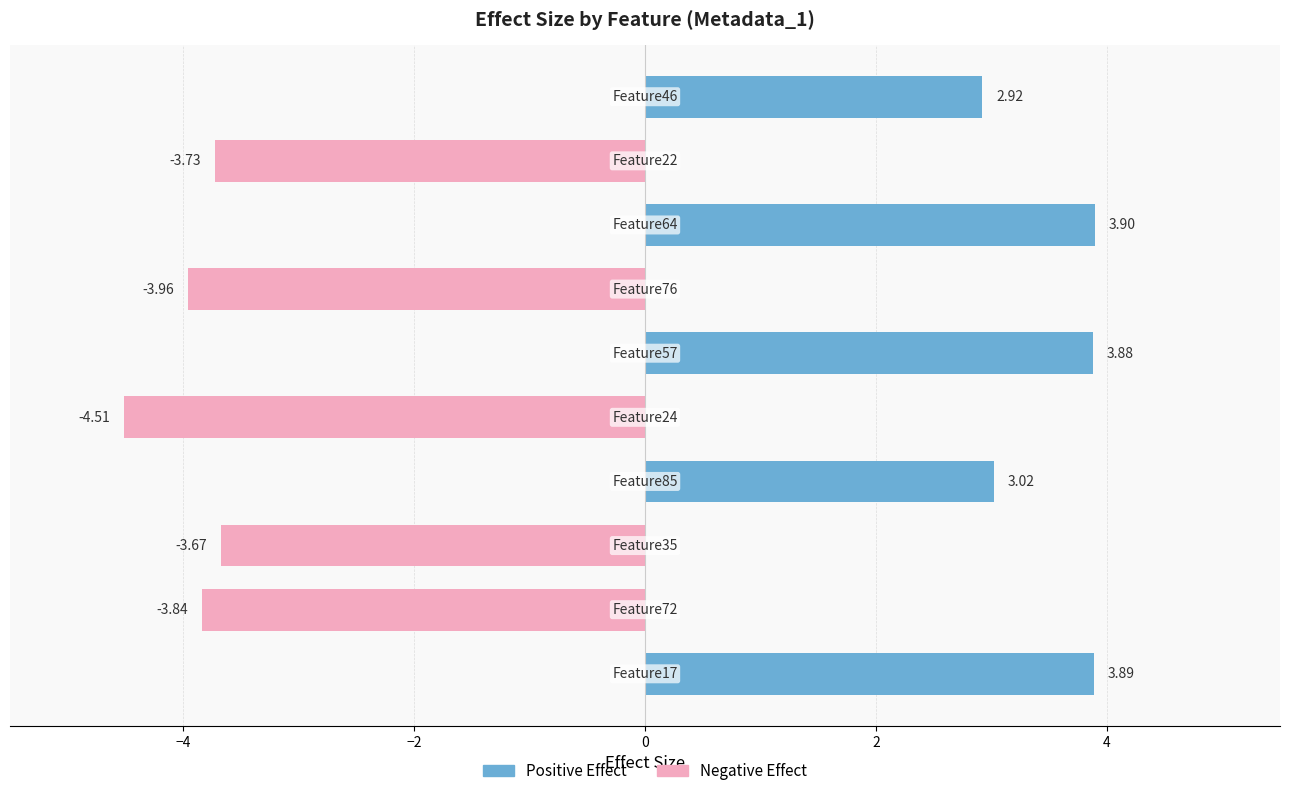

True or false: Positive Effect has a value of 2.5 at 8.

False